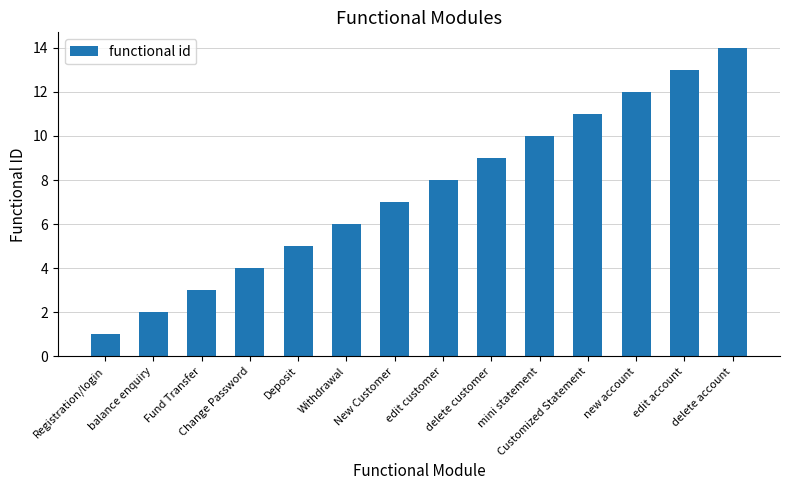

At which category does the chart reach its peak across all series?

delete account